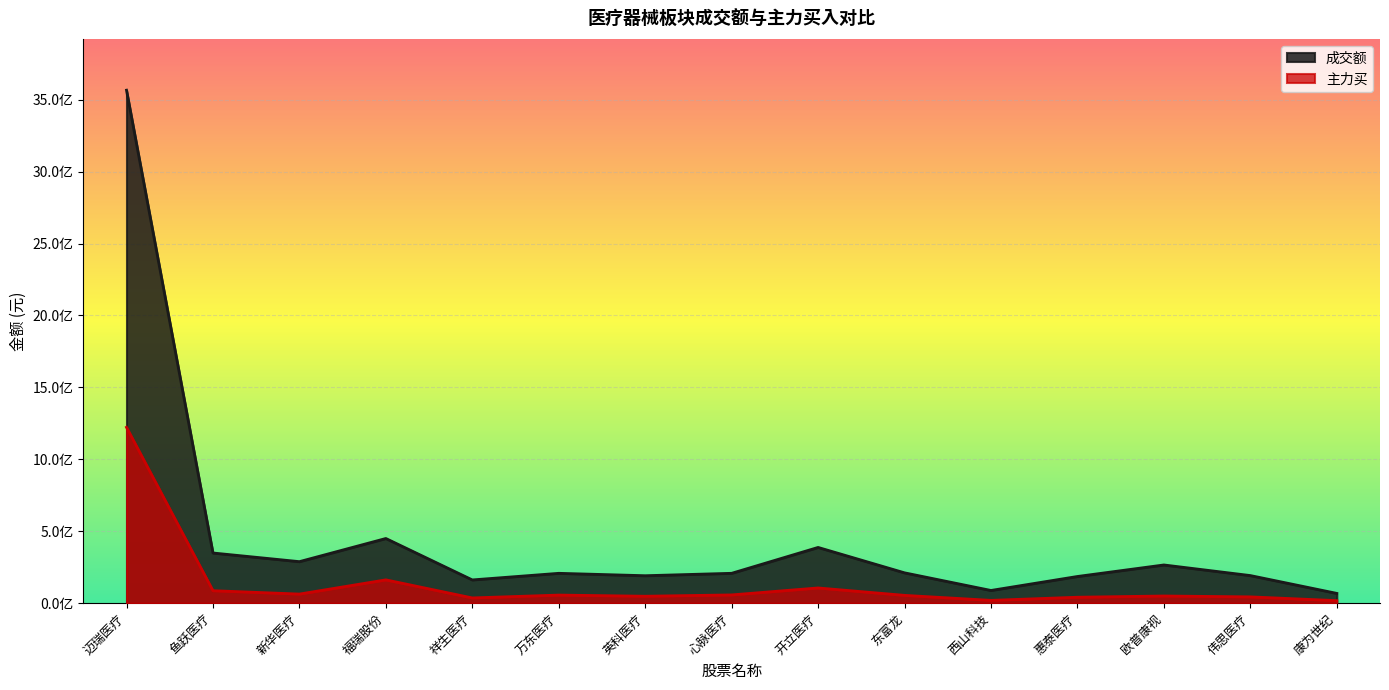

At 康为世纪, list the series in order from largest to smallest.

成交额, 主力买